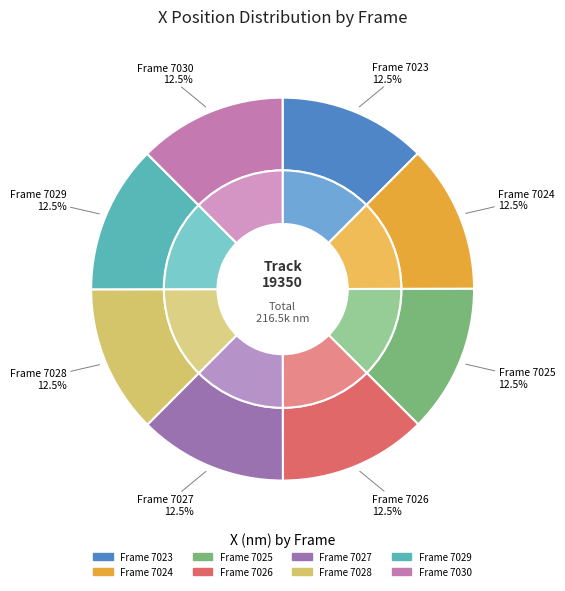

The 7025 slice represents 13% of the pie. True or false?

True